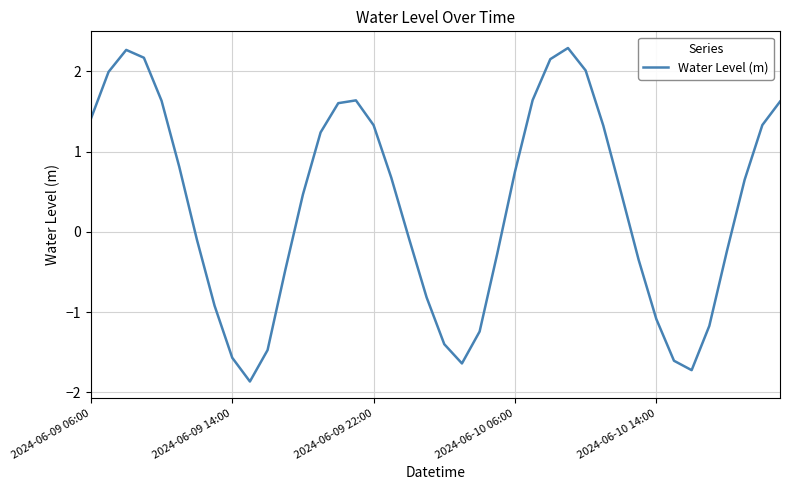

What is the greatest value displayed?

2.3